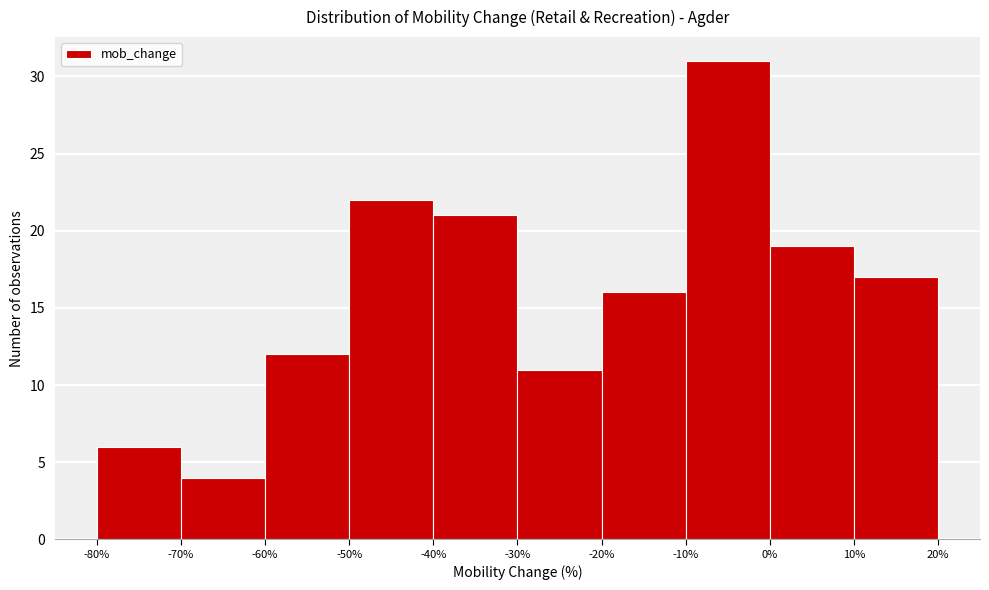

Reading left to right, transcribe this chart: for each bar, give the range it covers on the x-axis and its height. The values are not printed on the chart, so give them approximately, as read against the axis.

-80% to -70%: 6
-70% to -60%: 4
-60% to -50%: 12
-50% to -40%: 22
-40% to -30%: 21
-30% to -20%: 11
-20% to -10%: 16
-10% to 0%: 31
0% to 10%: 19
10% to 20%: 17